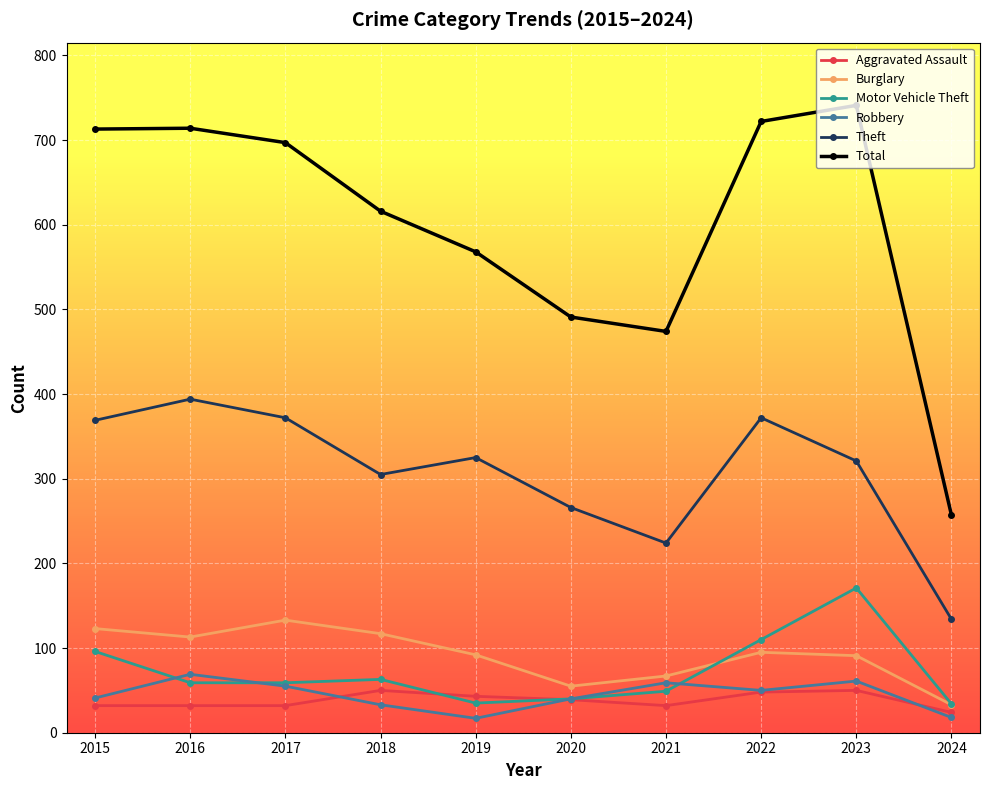

True or false: Theft and Burglary cross at least once.

False